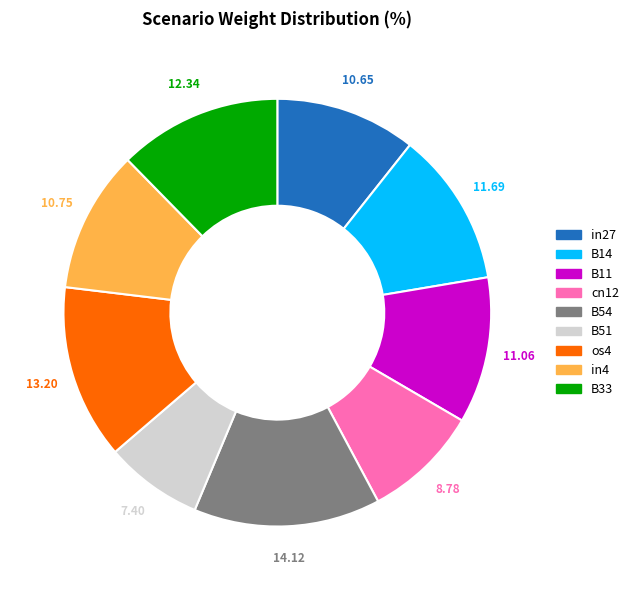

How many slices are in this pie chart?

9